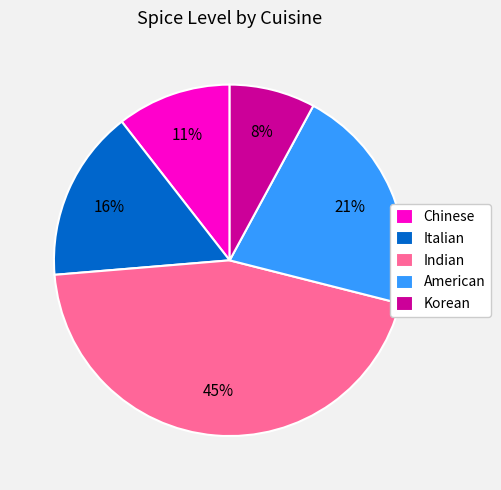

Which category has the biggest portion of the pie?

Indian